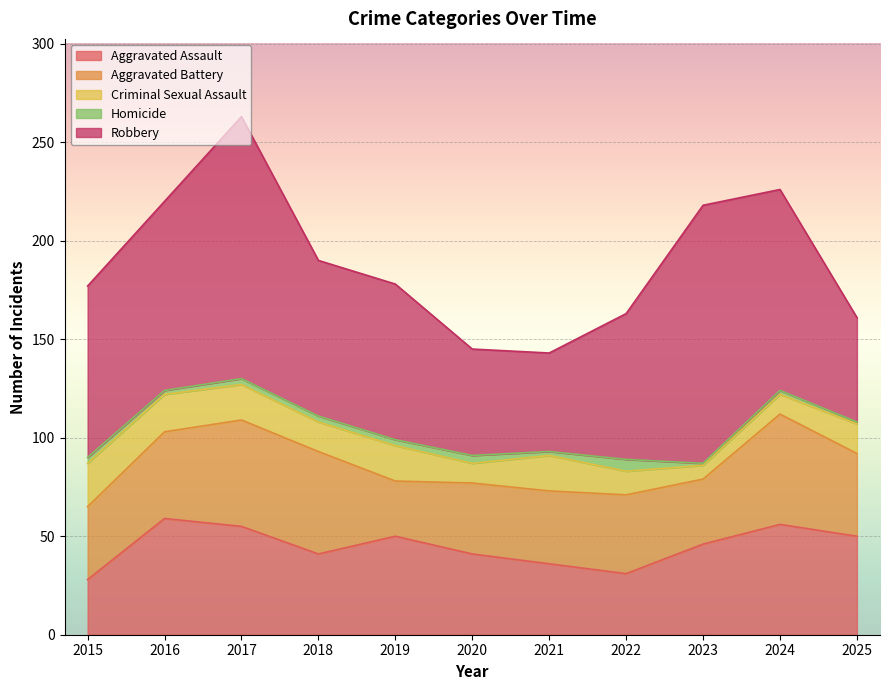

What is the difference between the Aggravated Battery values at 2024 and 2022?

16